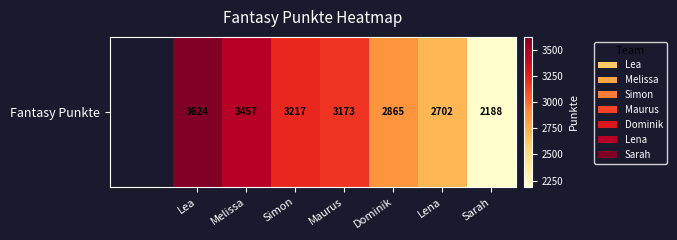

How many series are shown in this chart?

1